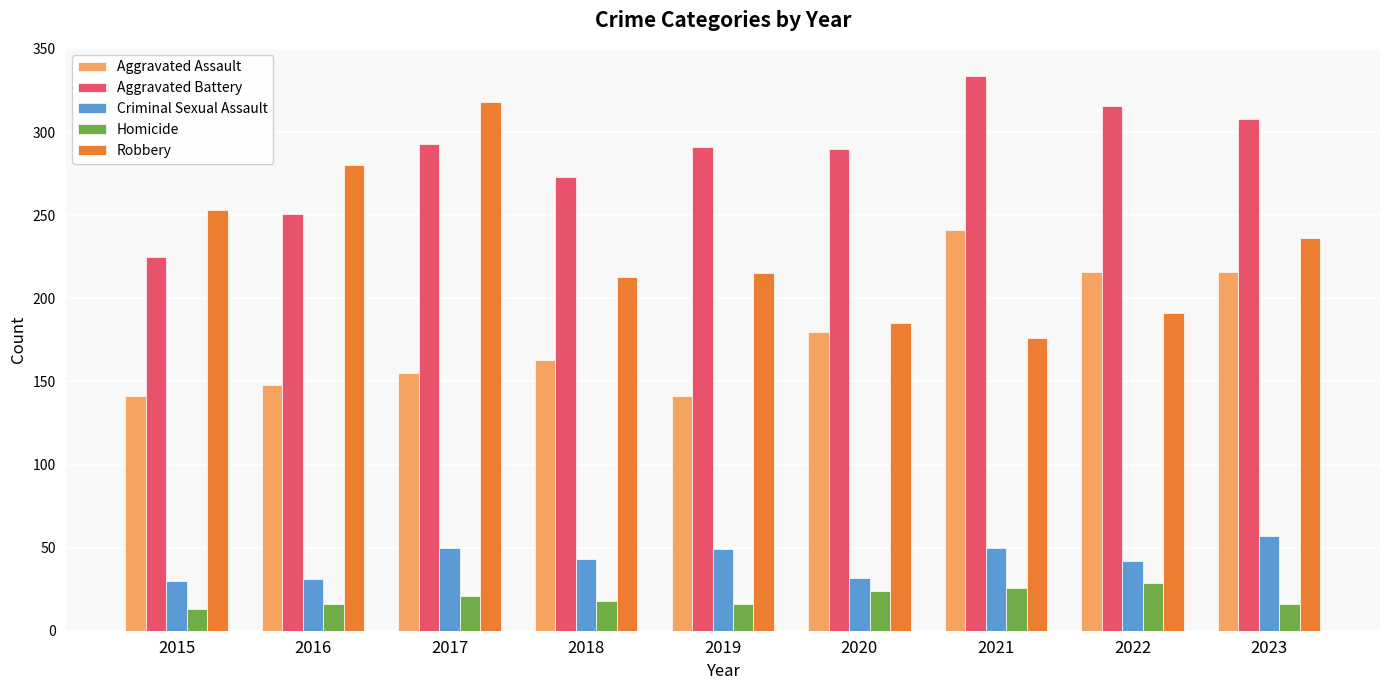

What is the total value across all series at 2022?

794